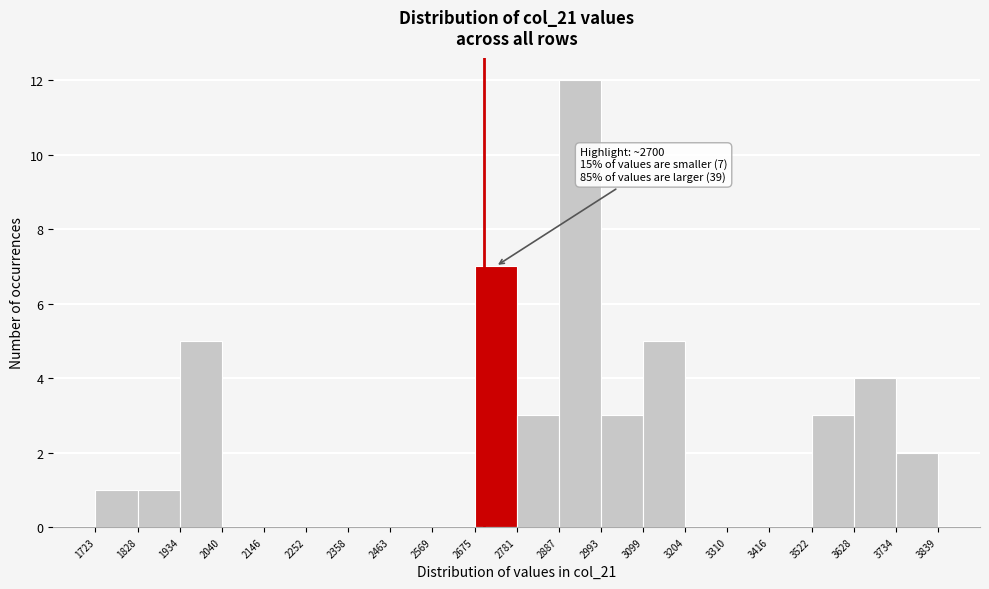

Over which range of the x-axis is the bar tallest?

2887 to 2993